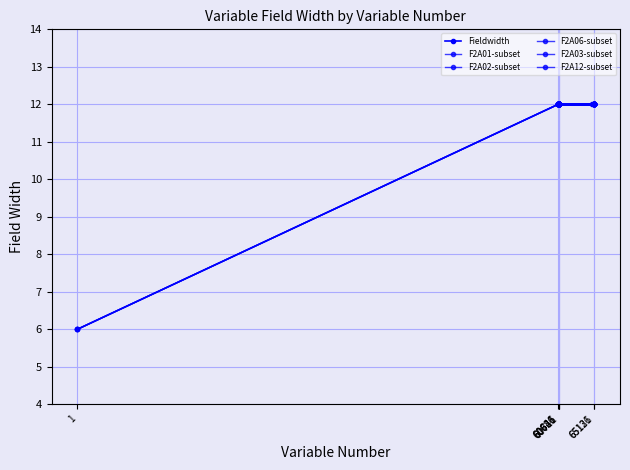

What is the label of the 8th point from the left?

64825